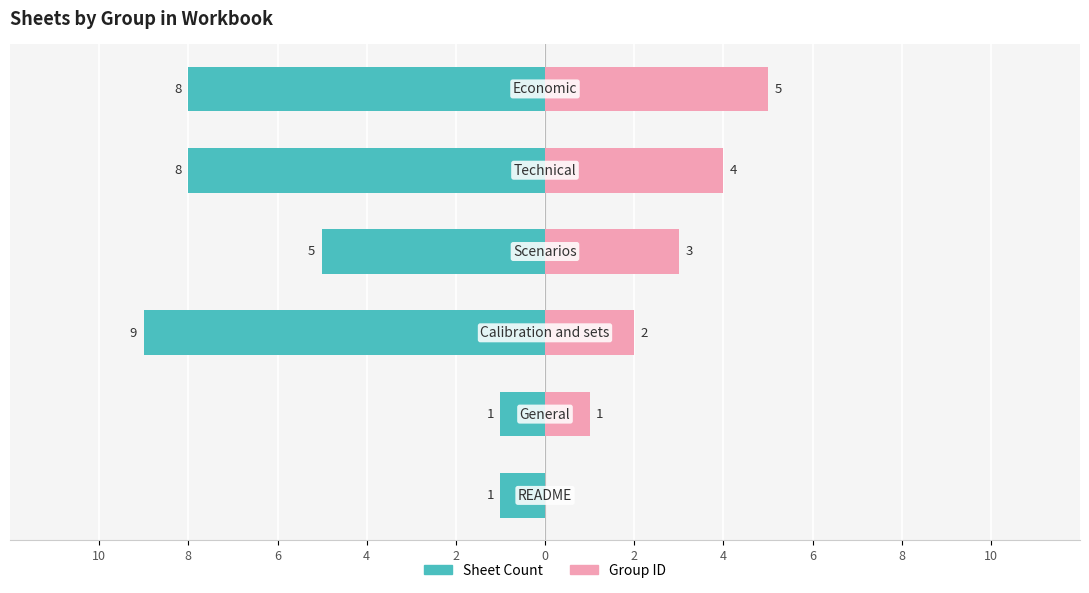

True or false: Group ID has a value of 2 at 10.

False